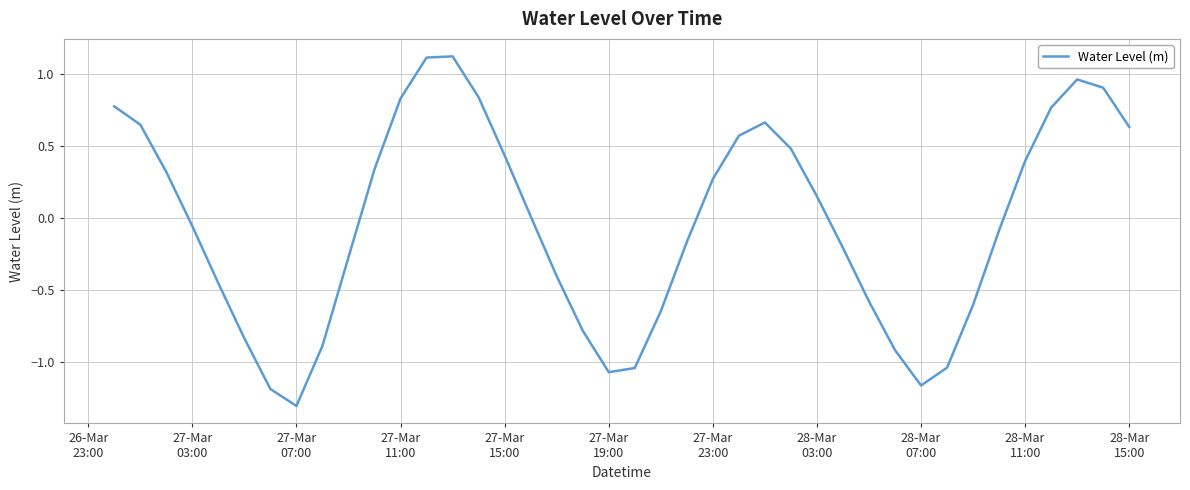

What is the difference between the maximum and minimum values?

2.4